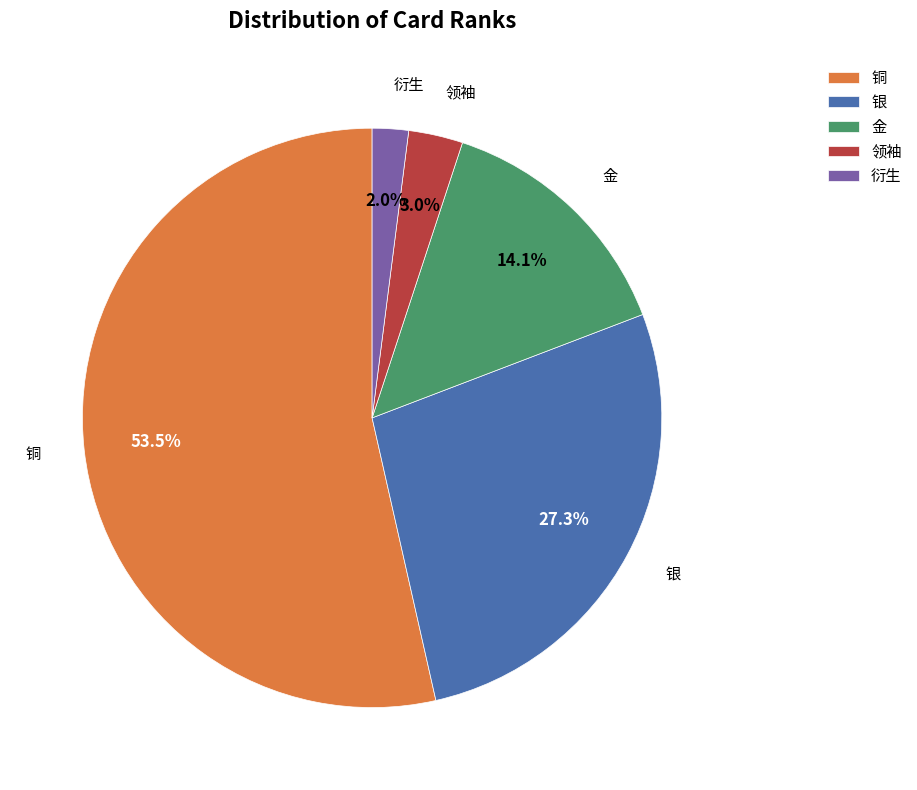

To the nearest percent, what is the difference between the 金 and 领袖 slice percentages?

11%